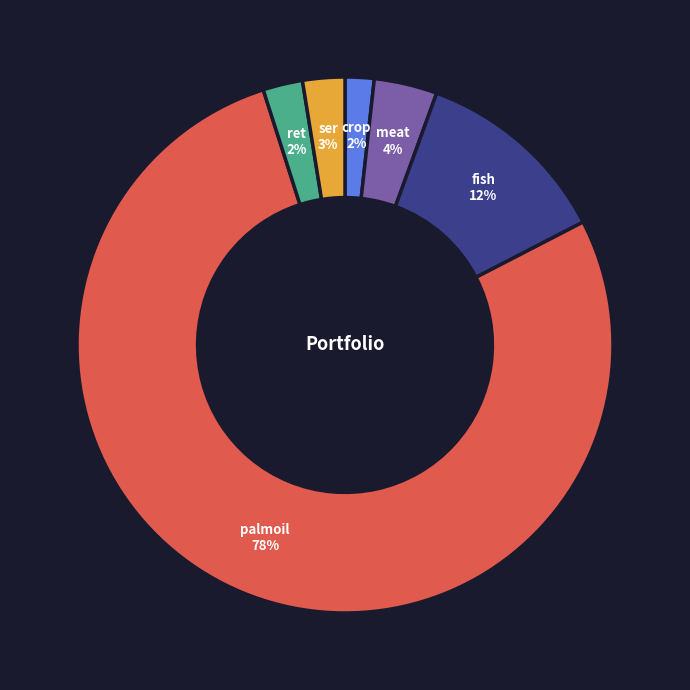

The fish slice represents 2% of the pie. True or false?

False